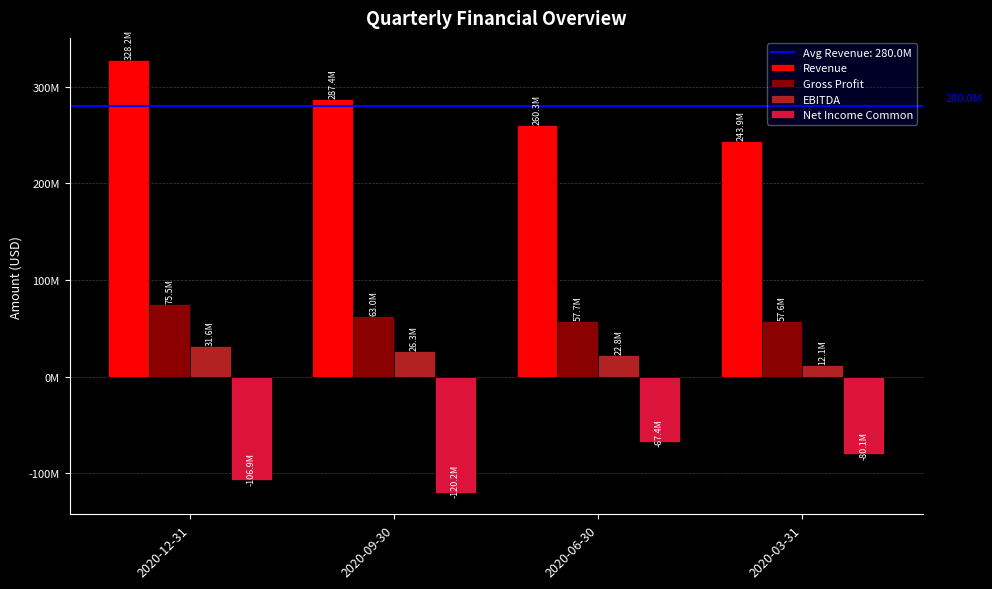

Are the bars horizontal?

No